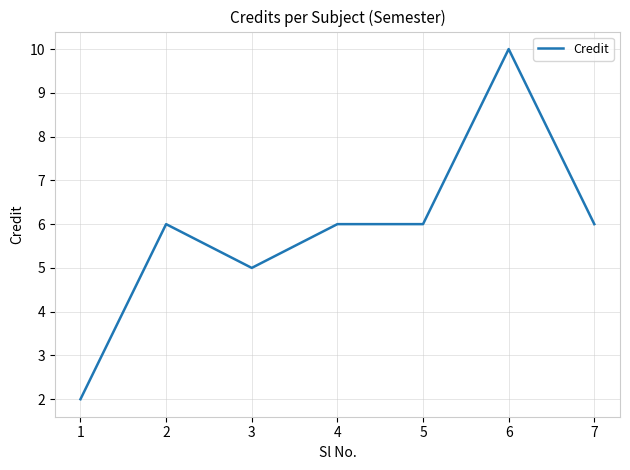

Count the values in the range 5 to 6.

5